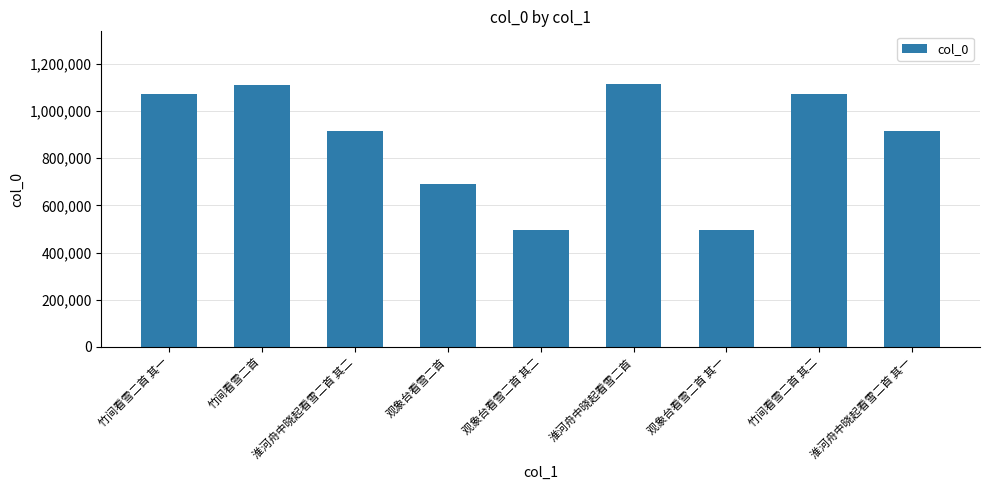

Approximately how many times larger is the value at 观象台看雪二首 compared to 淮河舟中晓起看雪二首 其一?

0.8